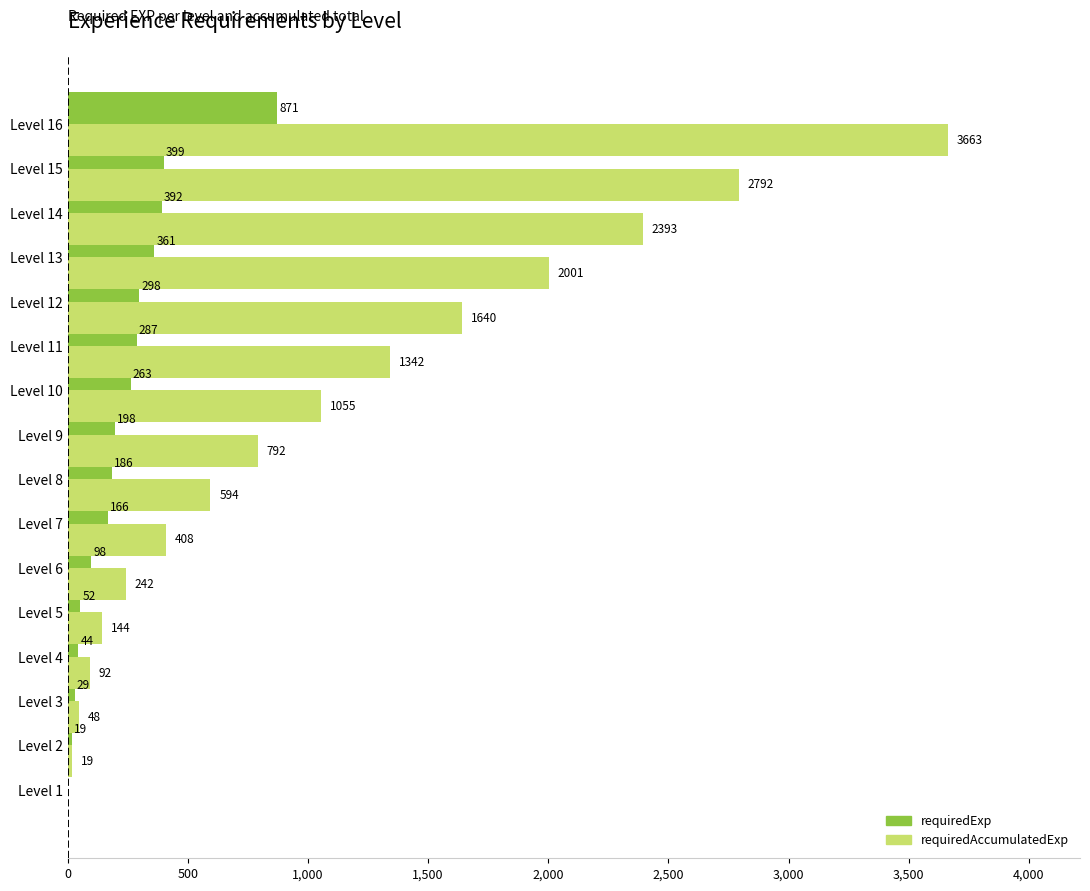

Which series has the largest range (max minus min)?

requiredAccumulatedExp